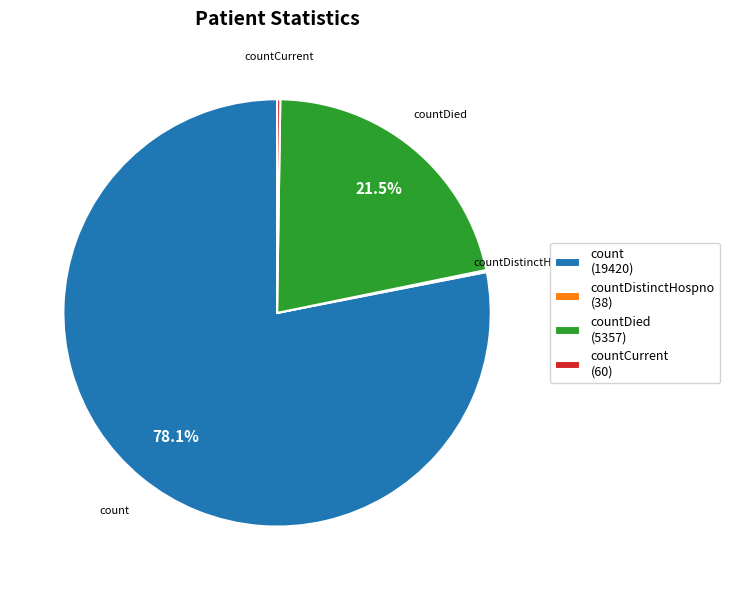

Is there a majority slice in this chart?

Yes